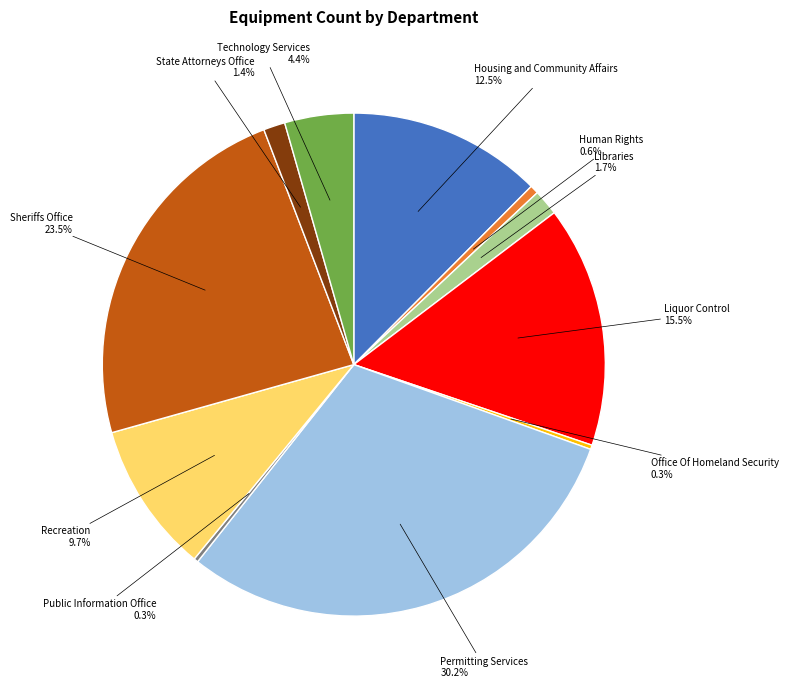

Which has a higher value, Permitting Services or State Attorneys Office?

Permitting Services